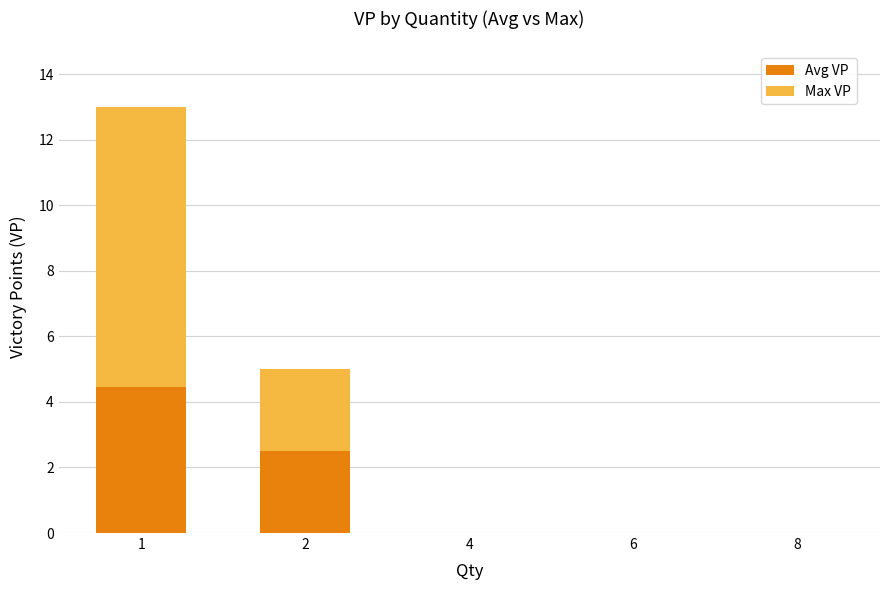

How many data points does each series have?

5